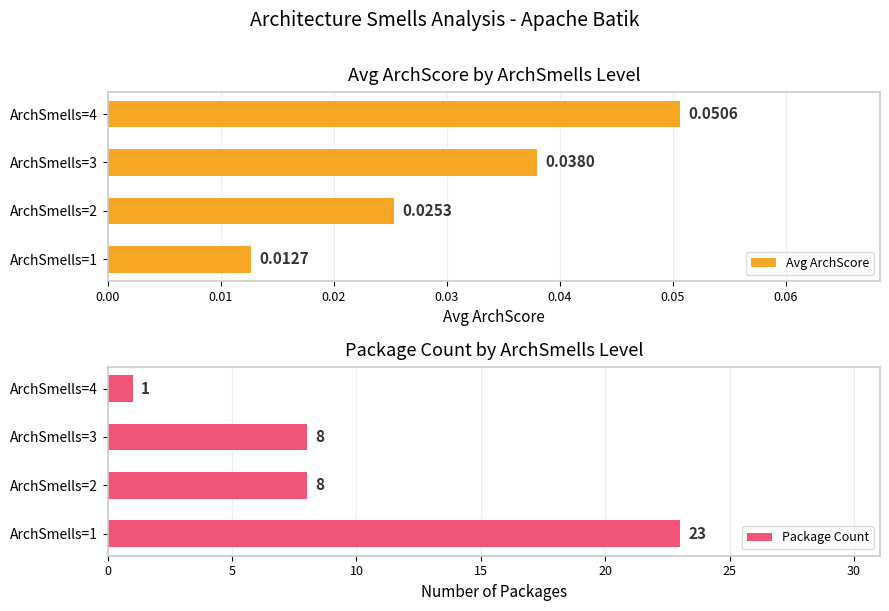

Reading left to right, transcribe all the data shown in this chart.

Avg ArchScore: 0.0	0.0	0.0	0.1
Package Count: 23.0	8.0	8.0	1.0